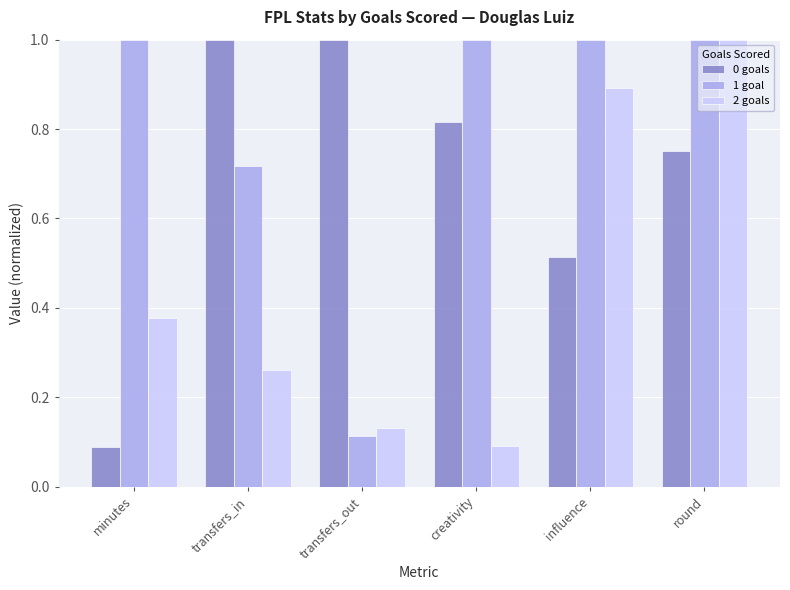

What is the sum of all 0 goals values?

4.2